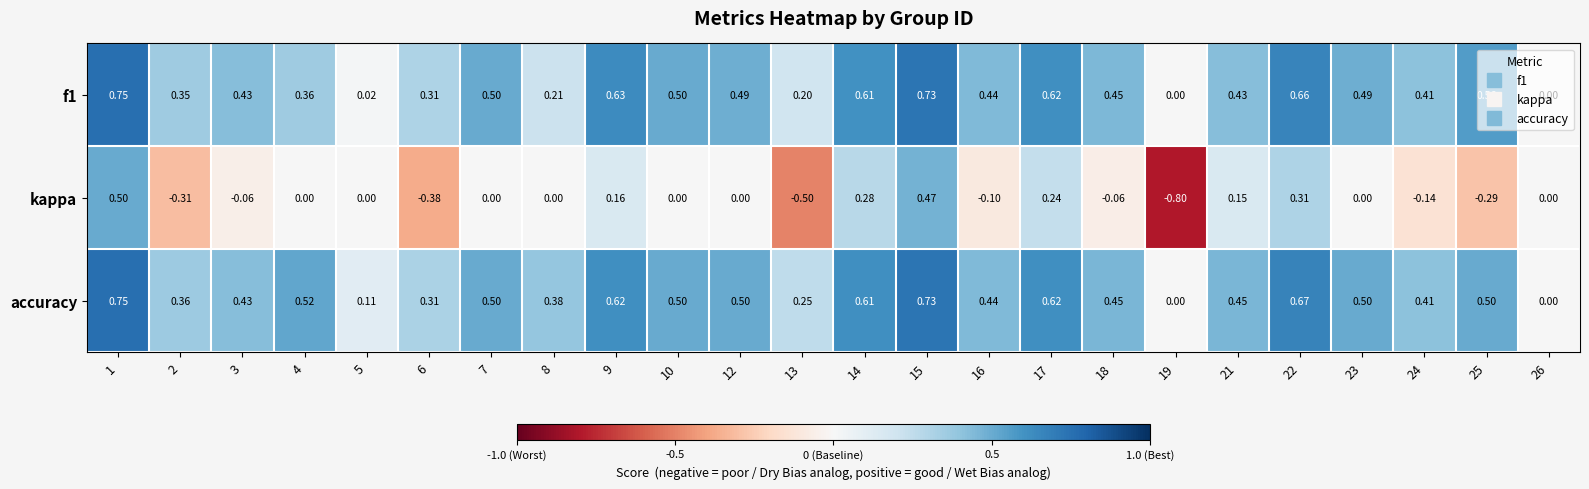

Which category has the highest value across all series?

1